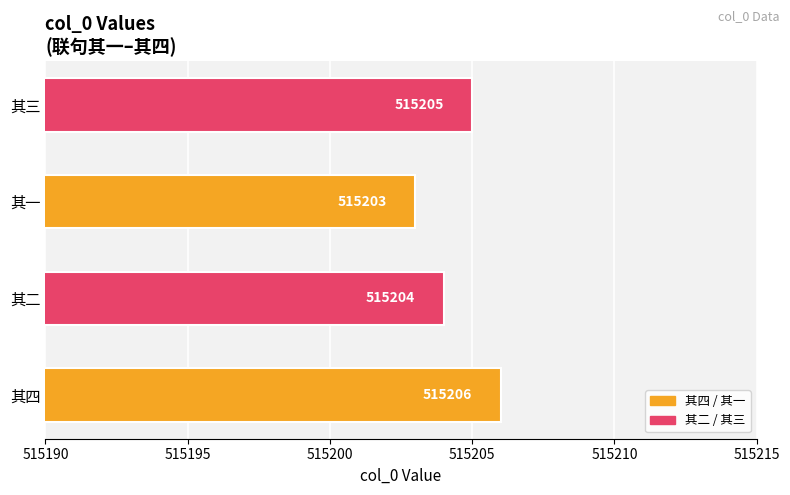

What is the difference between the maximum and minimum values?

3